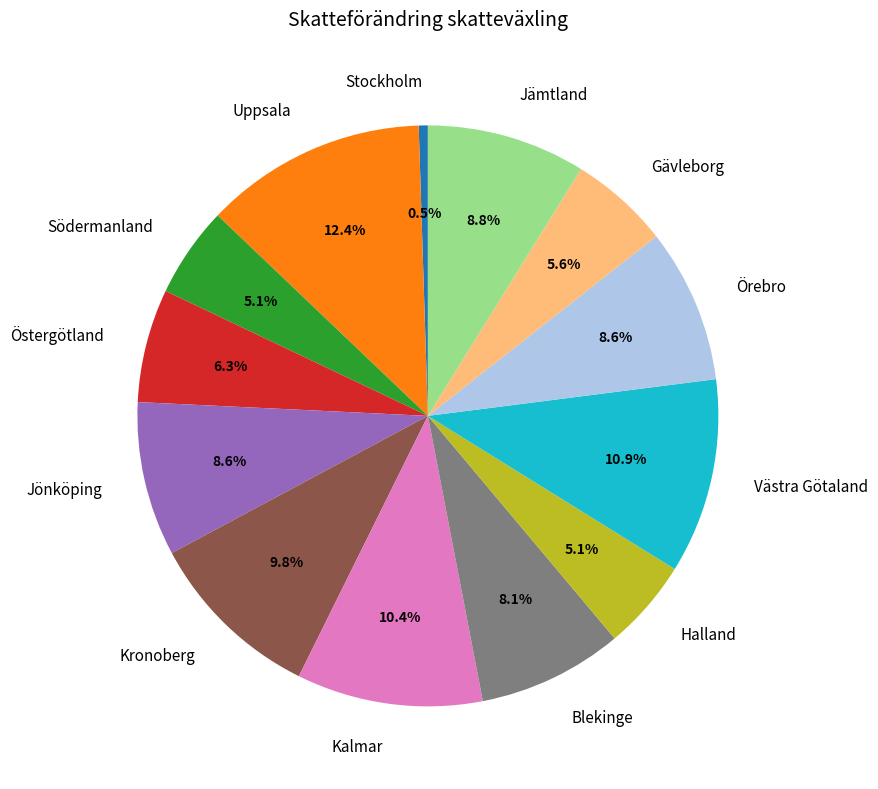

Between Jönköping and Halland, which is larger?

Jönköping